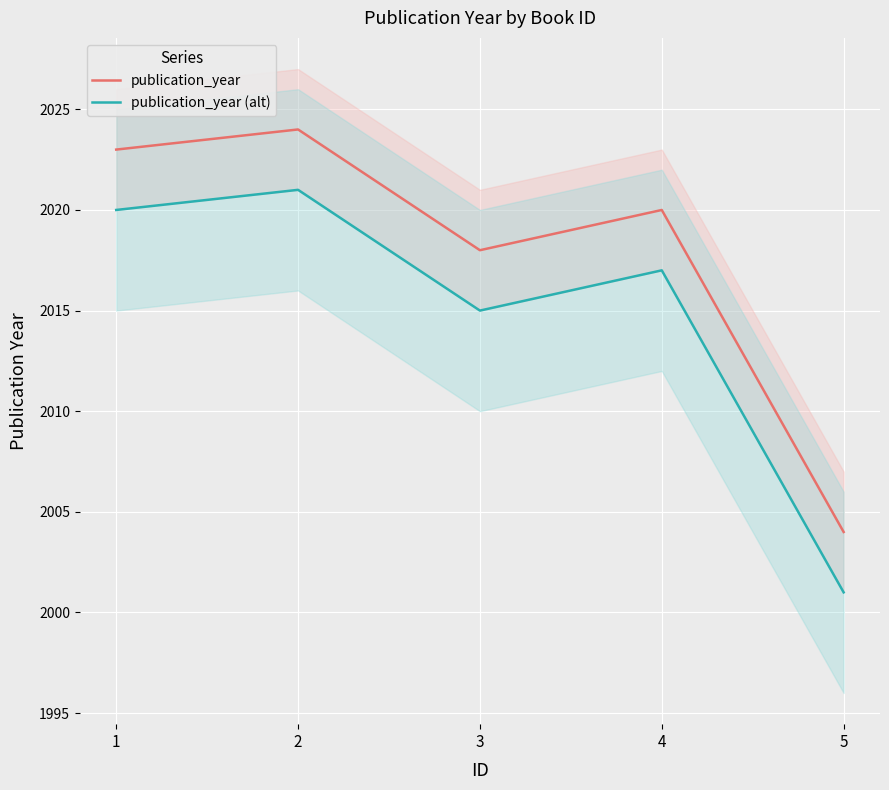

Reading left to right, extract all data points from this chart.

publication_year: 2023	2024	2018	2020	2004
publication_year (alt): 2020	2021	2015	2017	2001